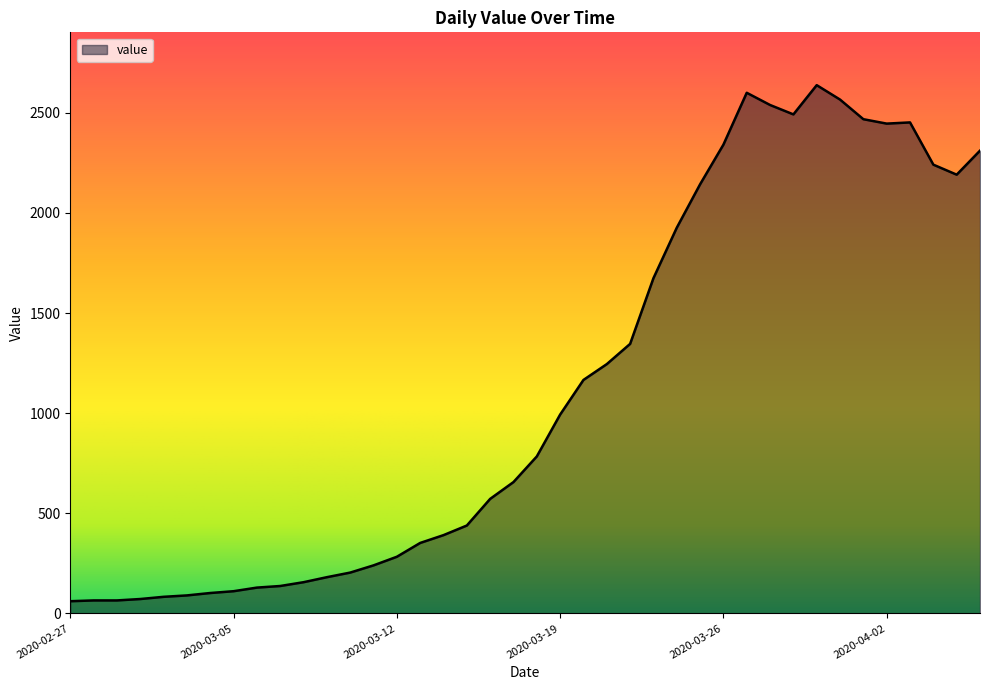

What is the difference between the maximum and minimum values?

2577